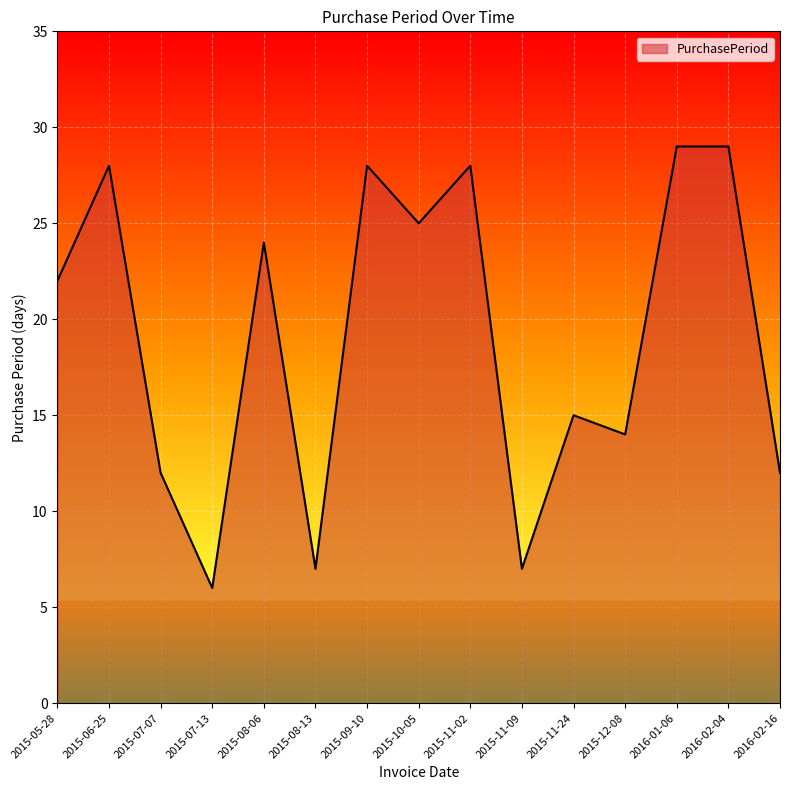

What is the ratio of the value at 2016-01-06 to the value at 2015-05-28?

1.3